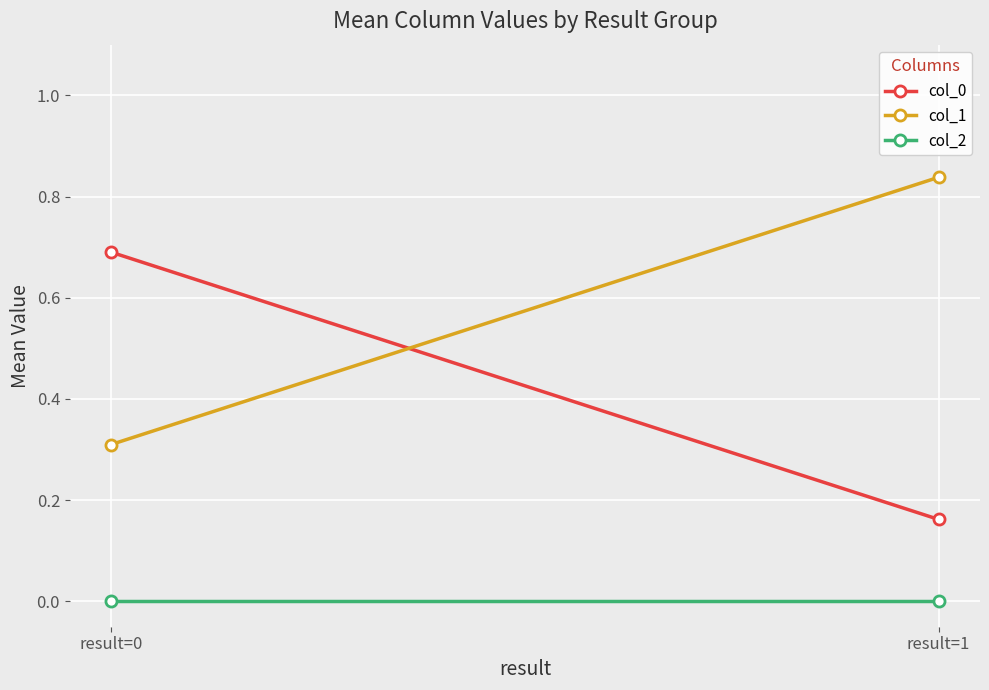

List the labels in order of col_2 value, smallest first.

result=0, result=1